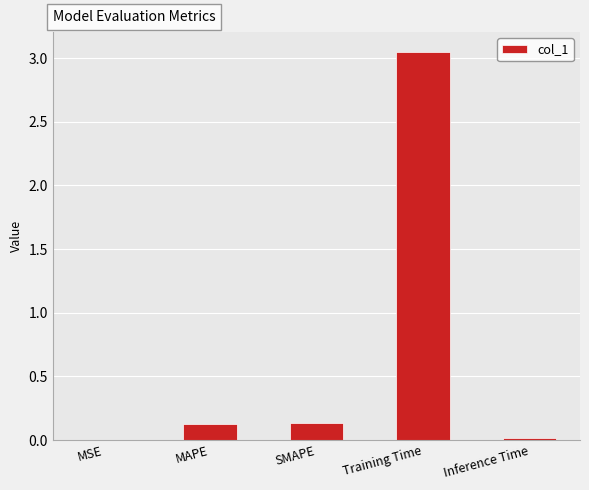

Which label corresponds to the largest value in the chart?

Training Time